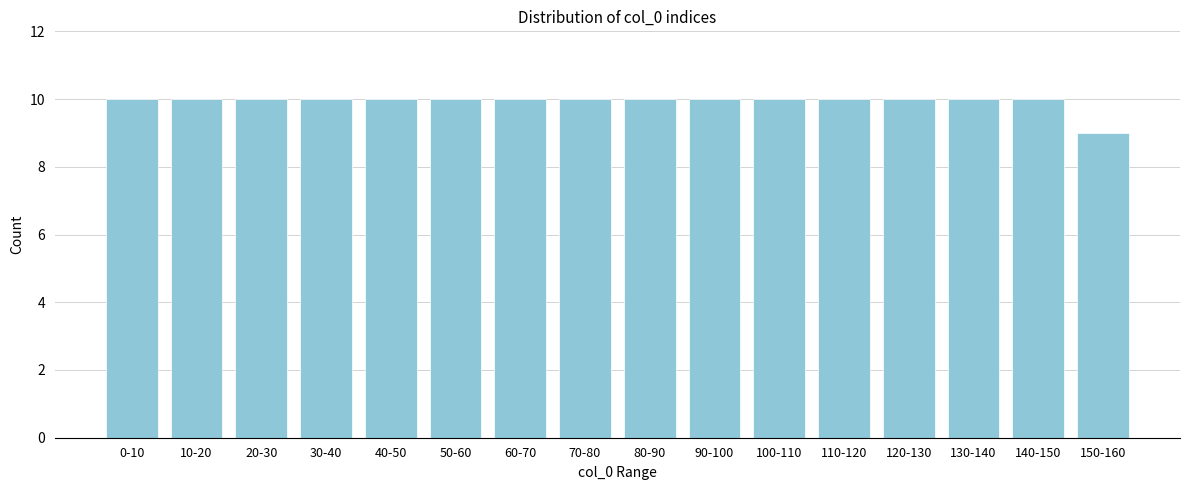

Reading right to left, extract all data points from this chart.

9	10	10	10	10	10	10	10	10	10	10	10	10	10	10	10